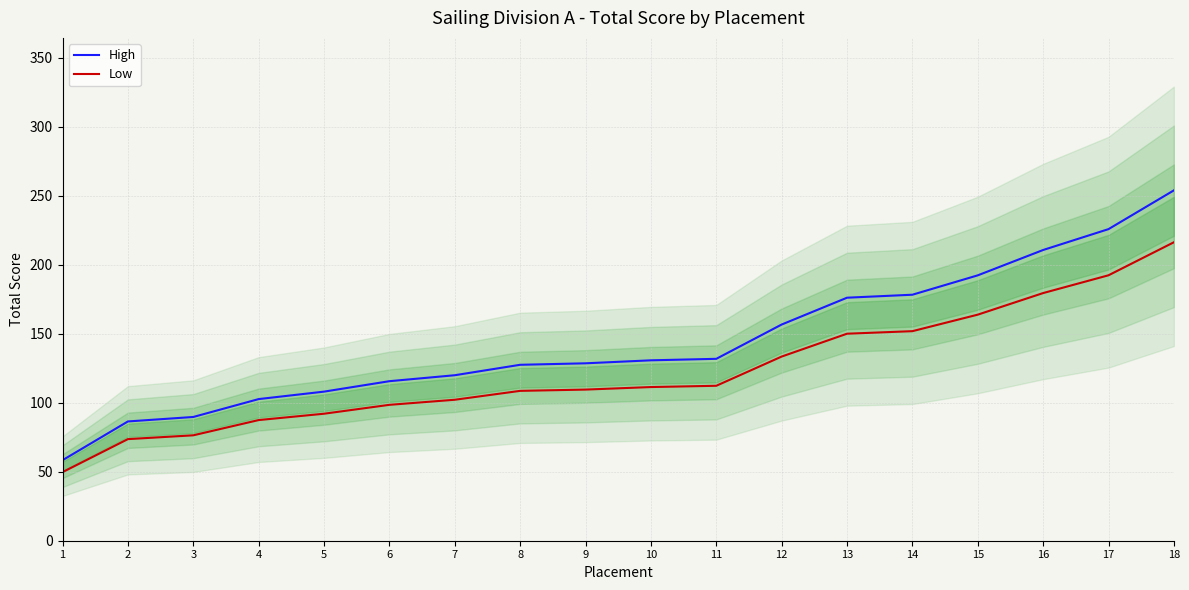

The Low series shows 49.7 at 1. True or false?

True